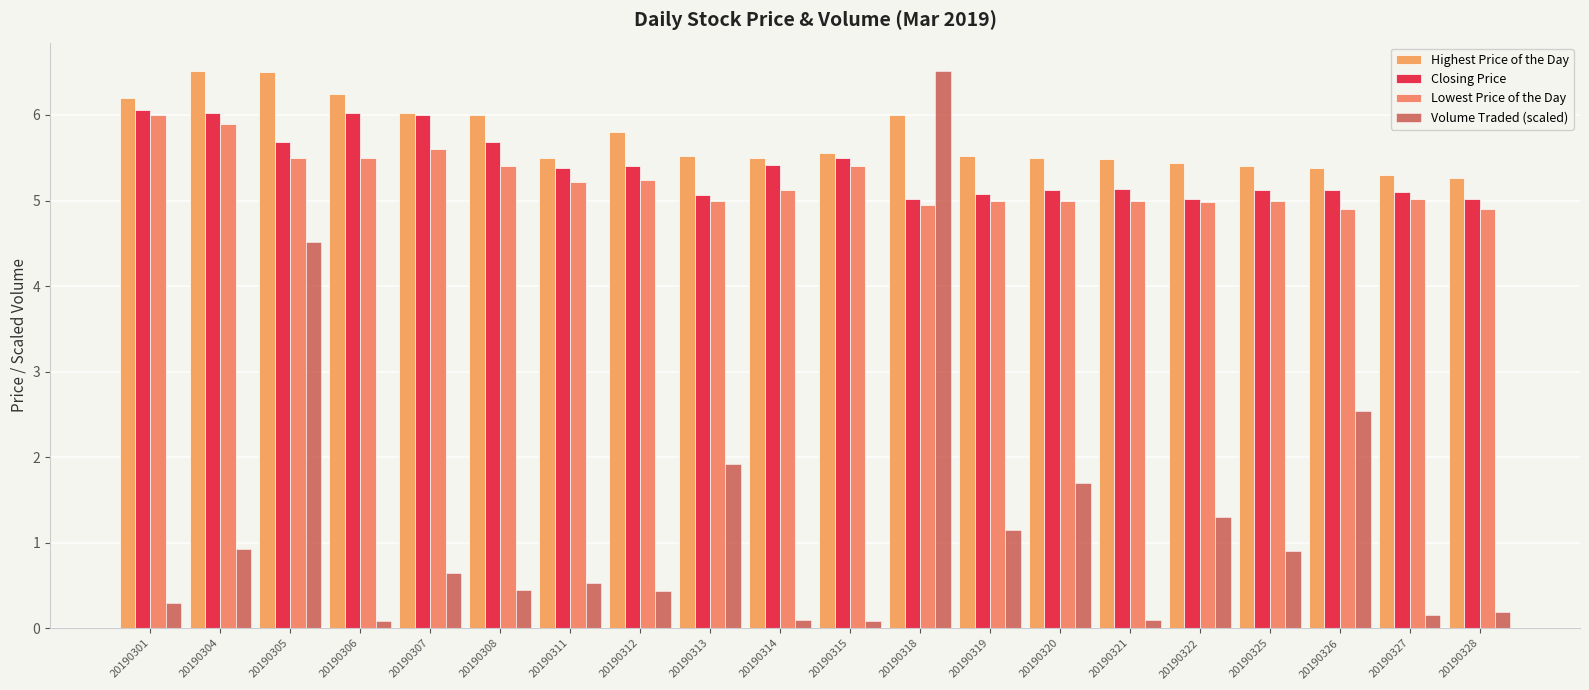

Which series has the largest range (max minus min)?

Volume Traded (scaled)